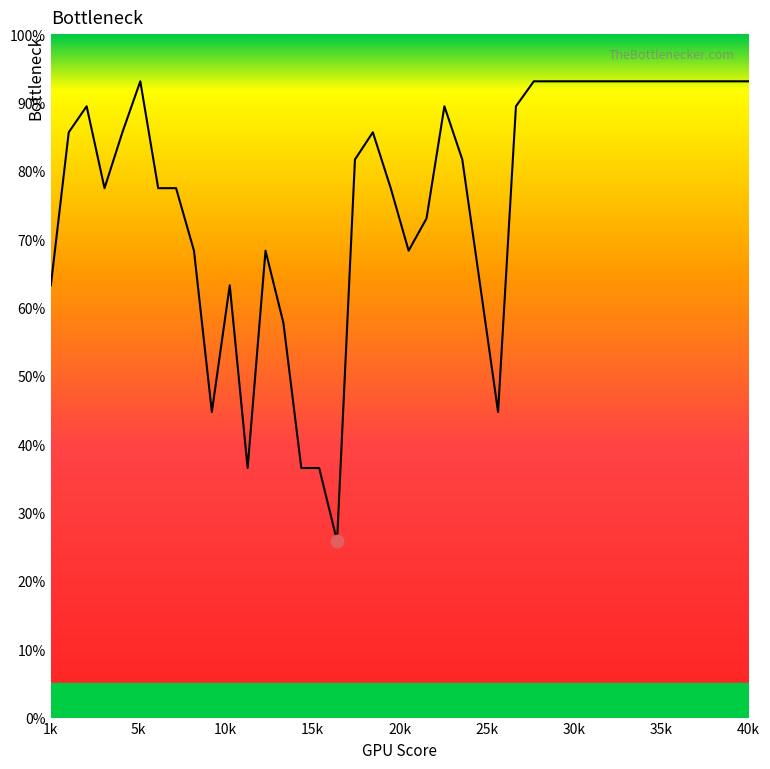

What is the difference between the maximum and minimum values?

67.3